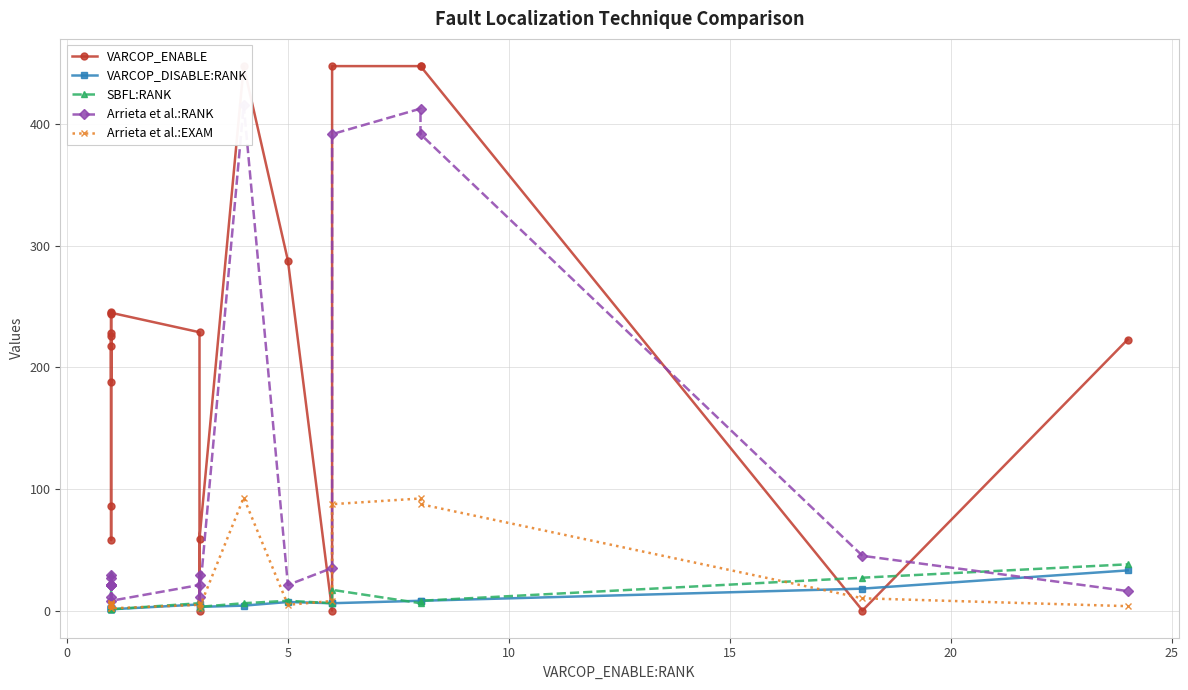

Does the chart have visible grid lines?

Yes